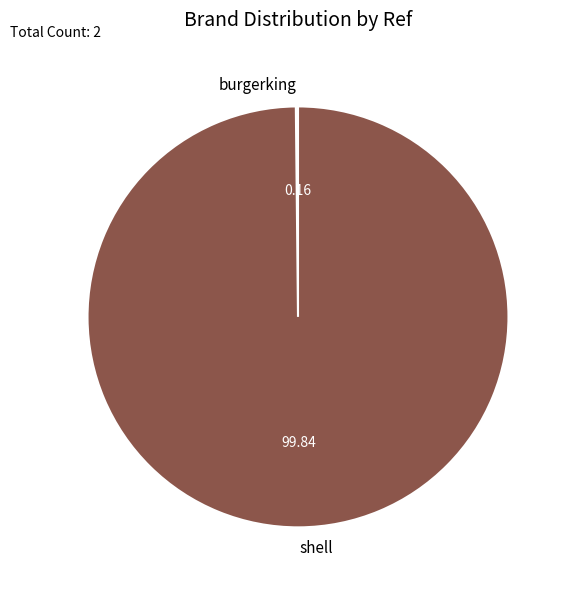

Which category has the biggest portion of the pie?

shell